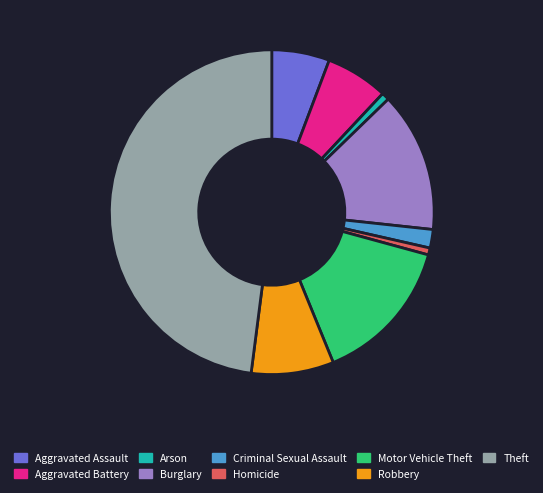

Does Aggravated Assault account for over 50% of the chart?

No